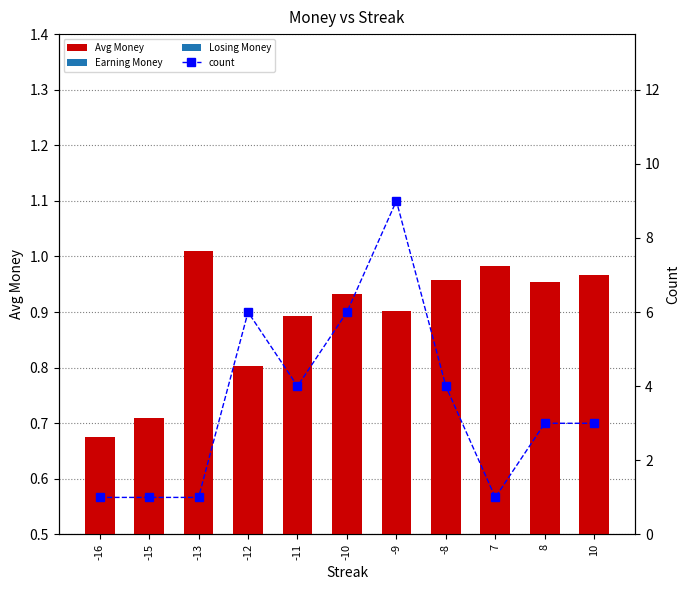

Reading left to right, transcribe all the data shown in this chart.

Avg Money: -16=0.7	-15=0.7	-13=1.0	-12=0.8	-11=0.9	-10=0.9	-9=0.9	-8=1.0	7=1.0	8=1.0	10=1.0
count: -16=1.0	-15=1.0	-13=1.0	-12=6.0	-11=4.0	-10=6.0	-9=9.0	-8=4.0	7=1.0	8=3.0	10=3.0